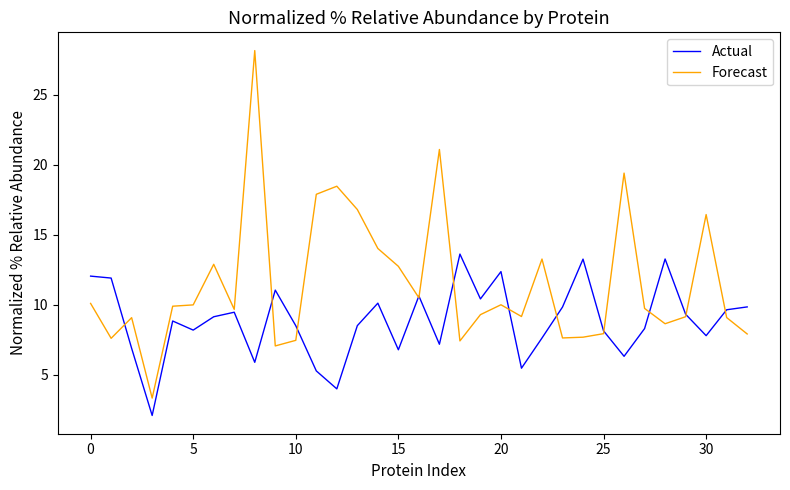

Which series has the widest spread of values?

Forecast